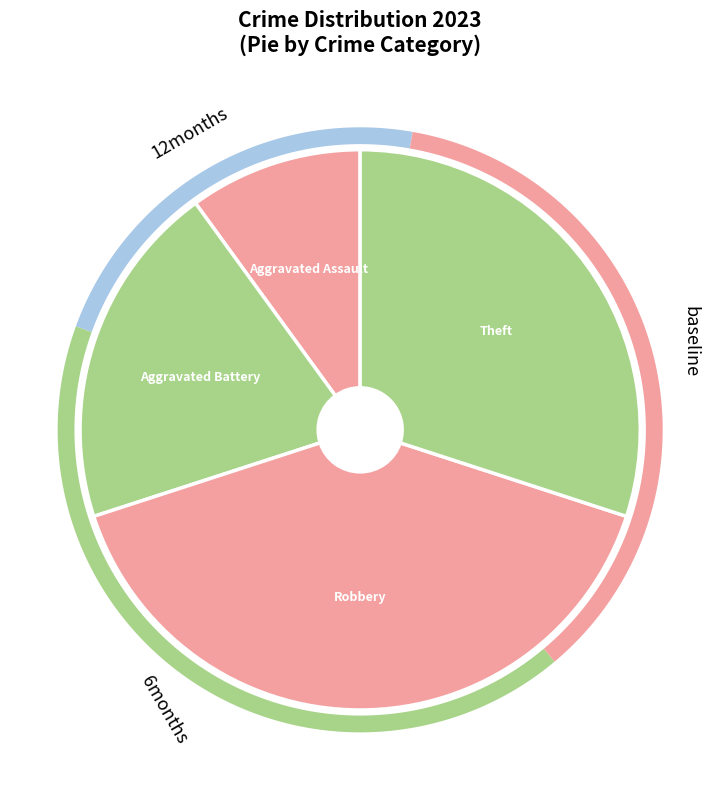

What portion of the pie excludes Aggravated Battery?

80.0%